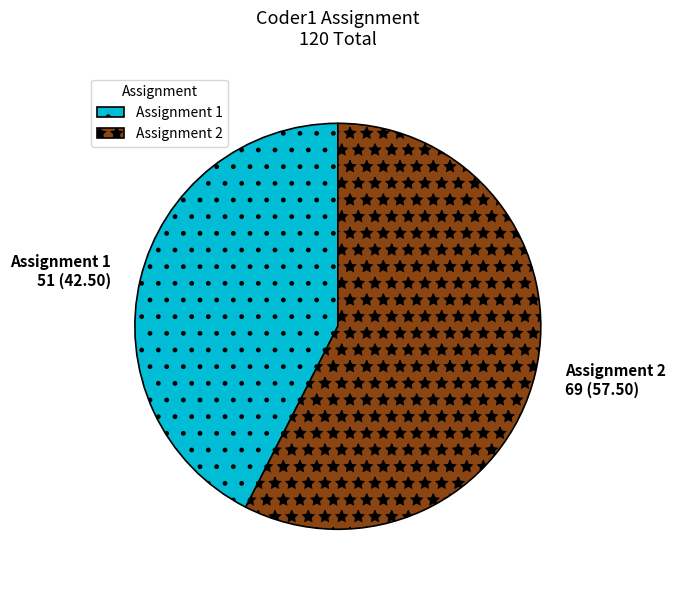

True or false: Assignment 1 accounts for 49% of the total.

False